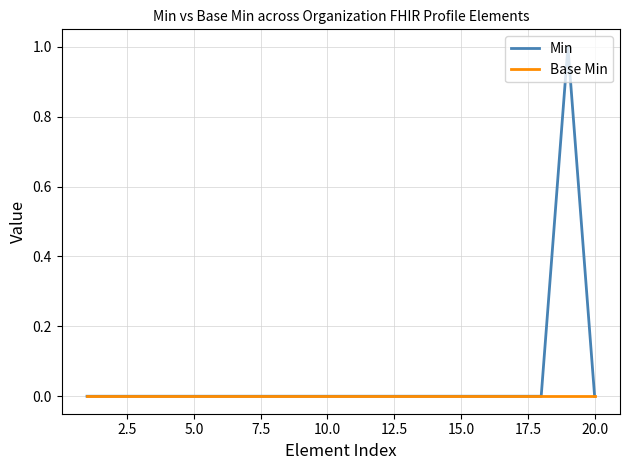

Which series has the largest total across all categories?

Min